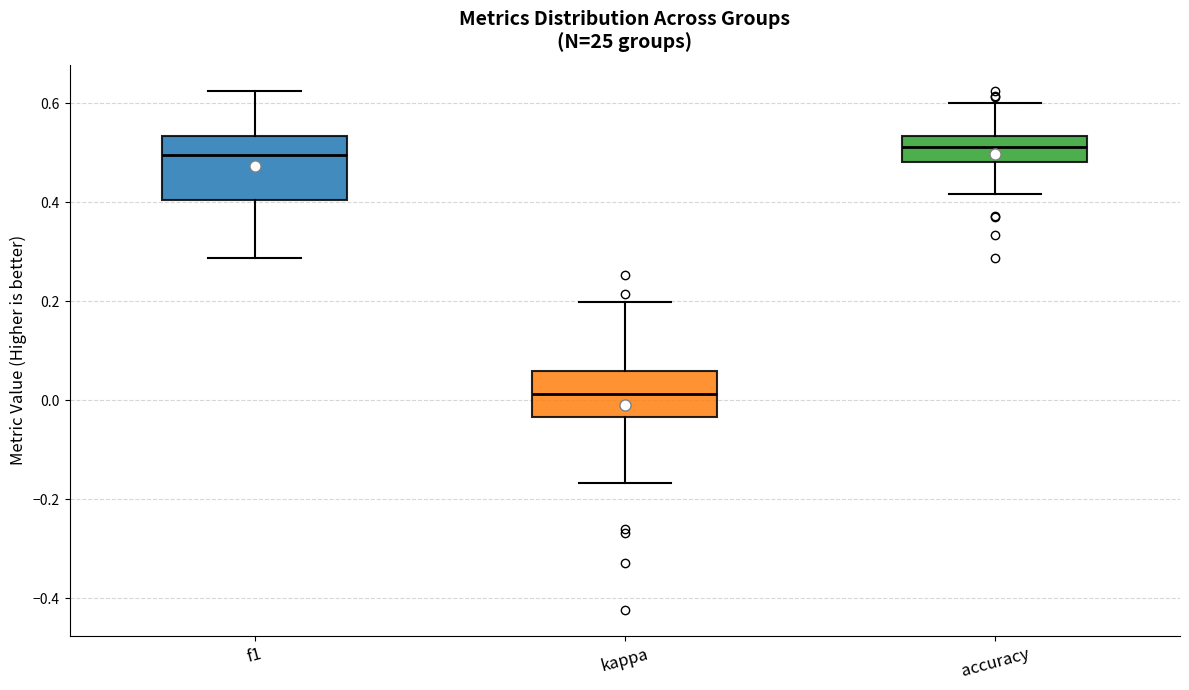

Reading left to right, transcribe this box plot: for each box, give where its median line is, the range the box spans, and where its two whiskers end, as read against the y-axis. The values are not printed on the chart, so give them approximately, as read against the axis.

f1: median 0.50, box 0.40 to 0.54, whiskers 0.28 to 0.62
kappa: median 0.02, box -0.04 to 0.06, whiskers -0.16 to 0.20
accuracy: median 0.52, box 0.48 to 0.54, whiskers 0.42 to 0.60